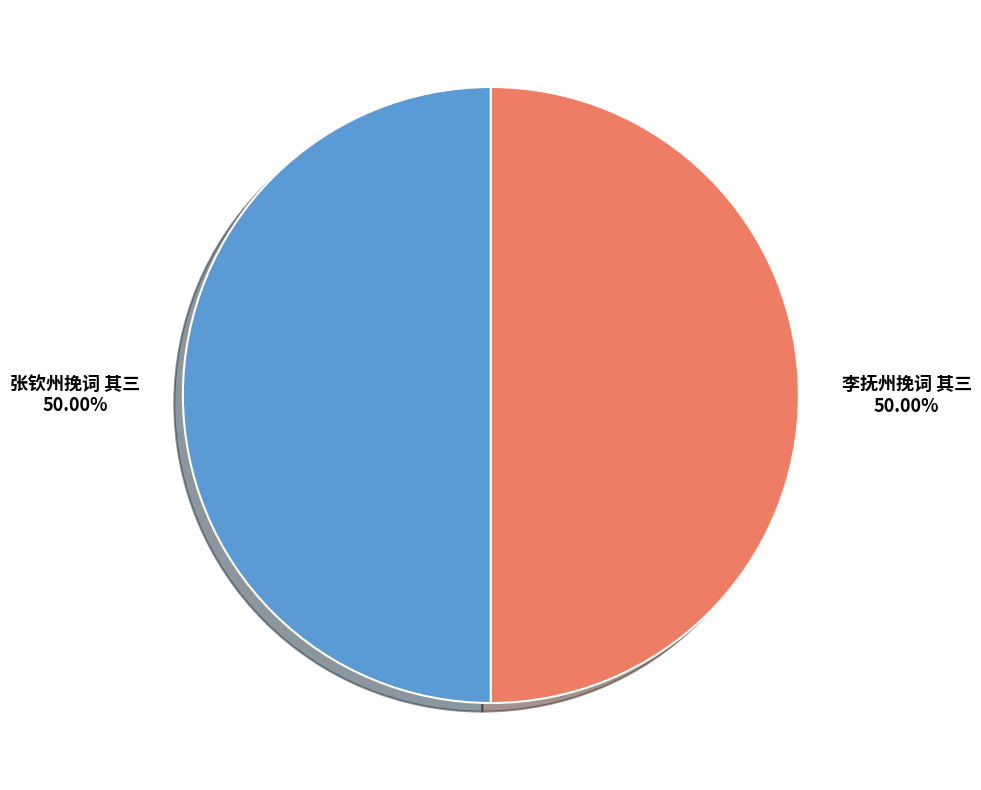

What is the ratio of the value at 张钦州挽词 其三 to the value at 李抚州挽词 其三?

1.0